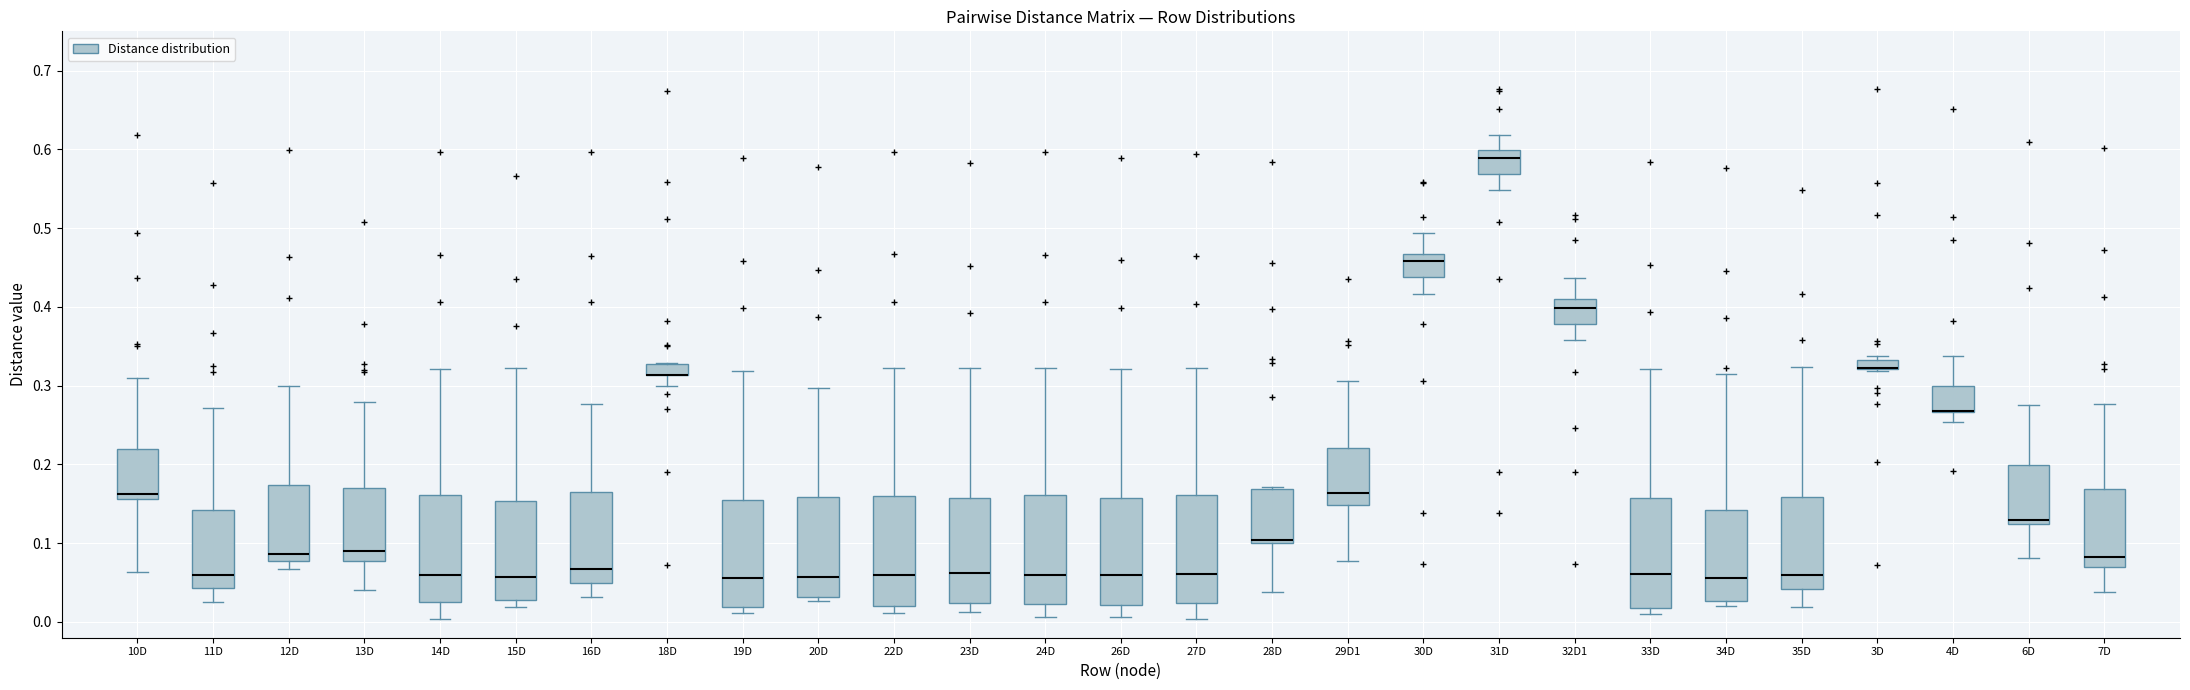

Where does the upper whisker of the box for 4D end on the y-axis? The values are not printed on the chart, so give them approximately, as read against the axis.

0.34